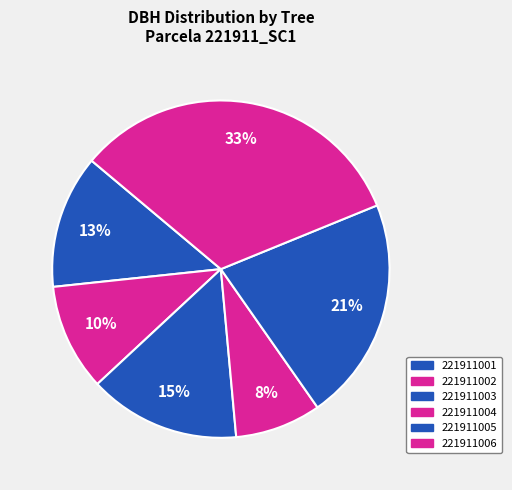

Does any single category account for the majority?

No